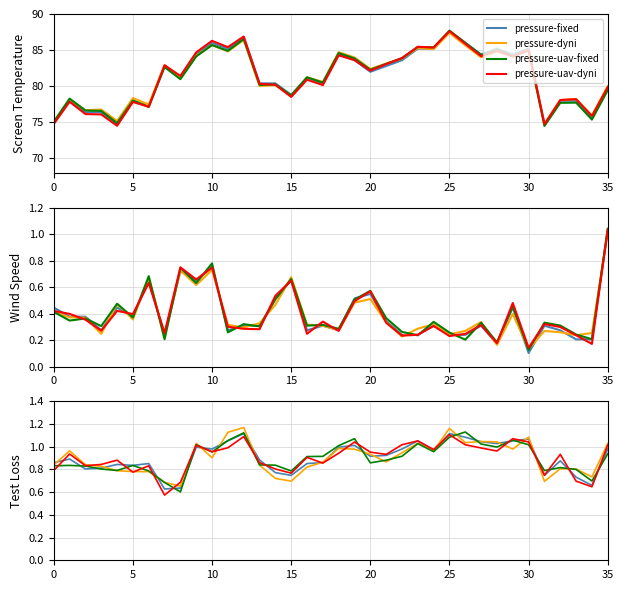

Is it true that Pressure equals 86.0 at 26?

True